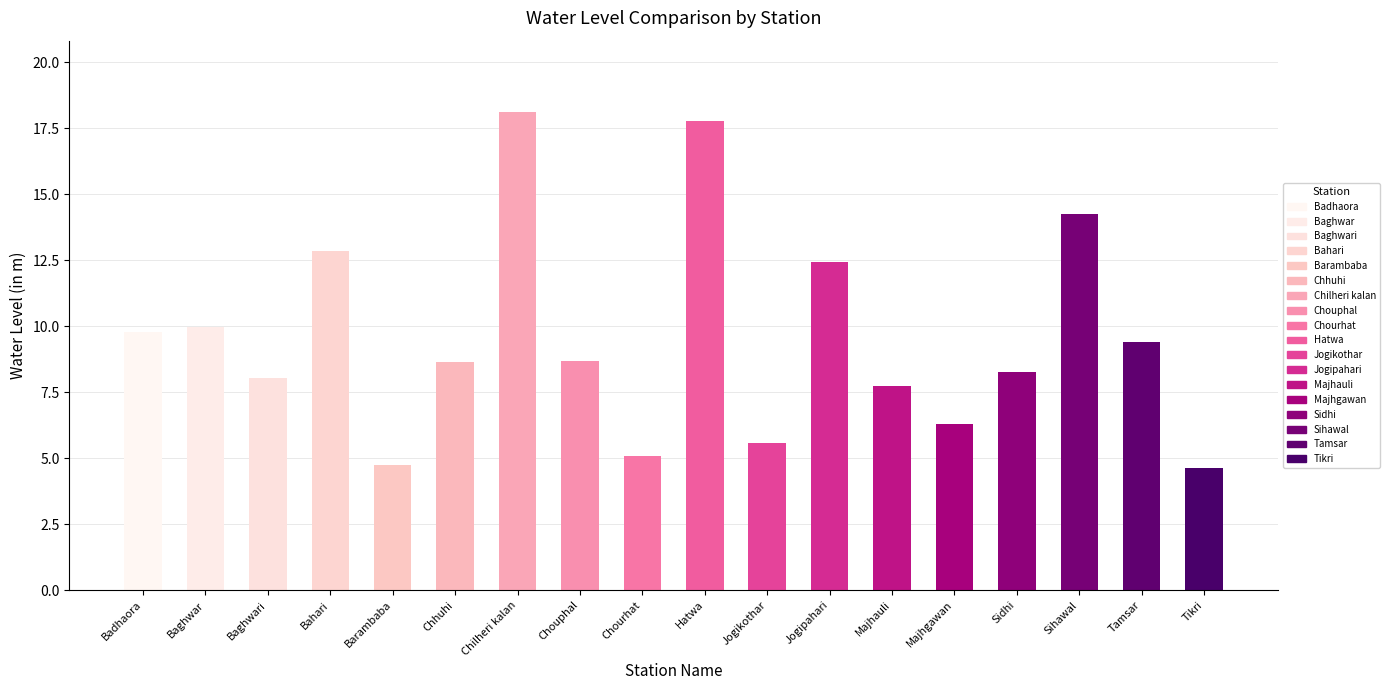

What is the change in value from Hatwa to Sidhi?

-9.5